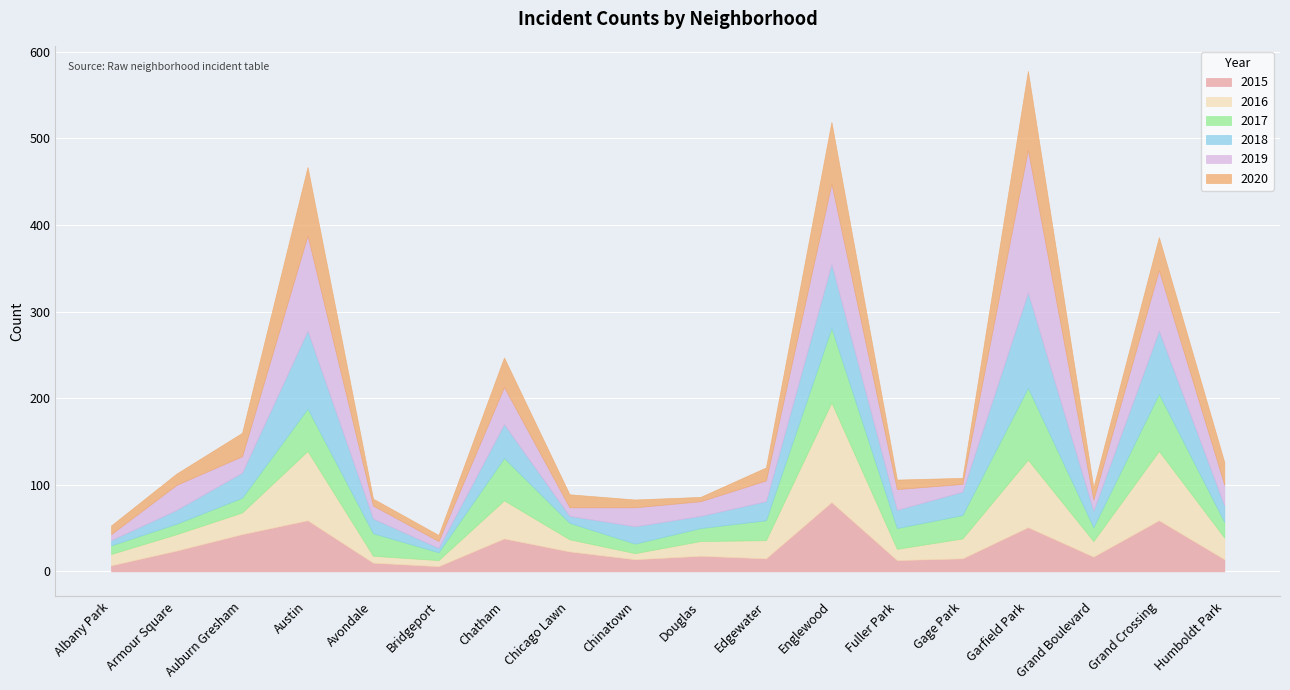

How many intersections are there between 2019 and 2016?

10